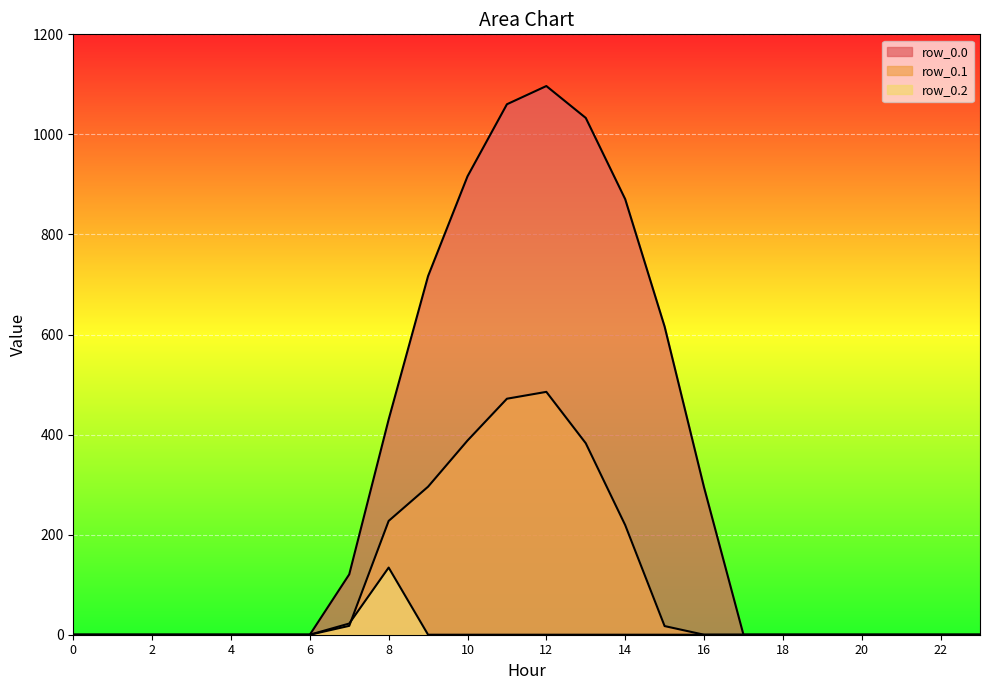

What is the difference between the second highest and minimum values in the row_0.2 series?

22.3